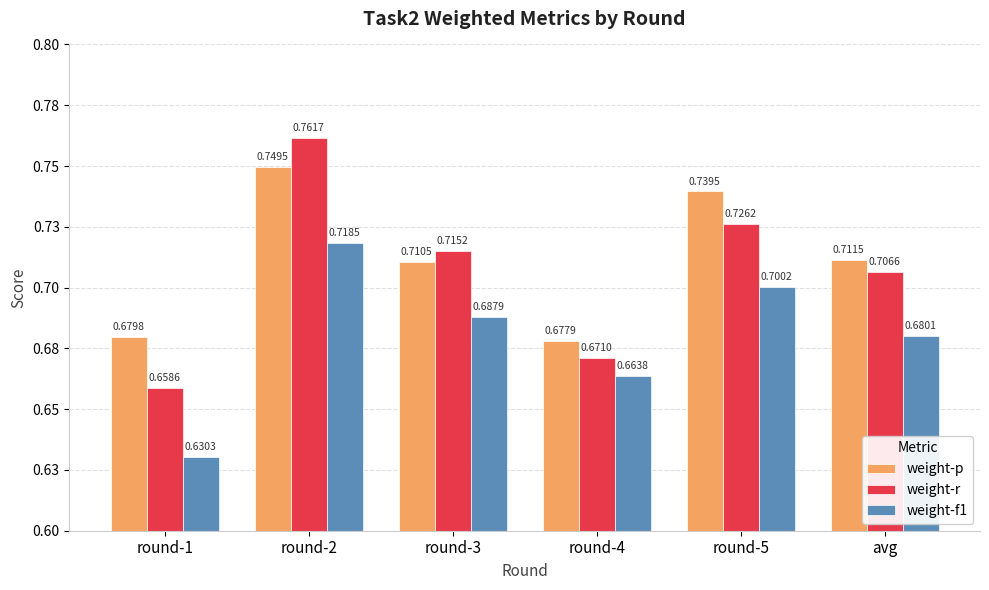

What position from the left is avg?

6